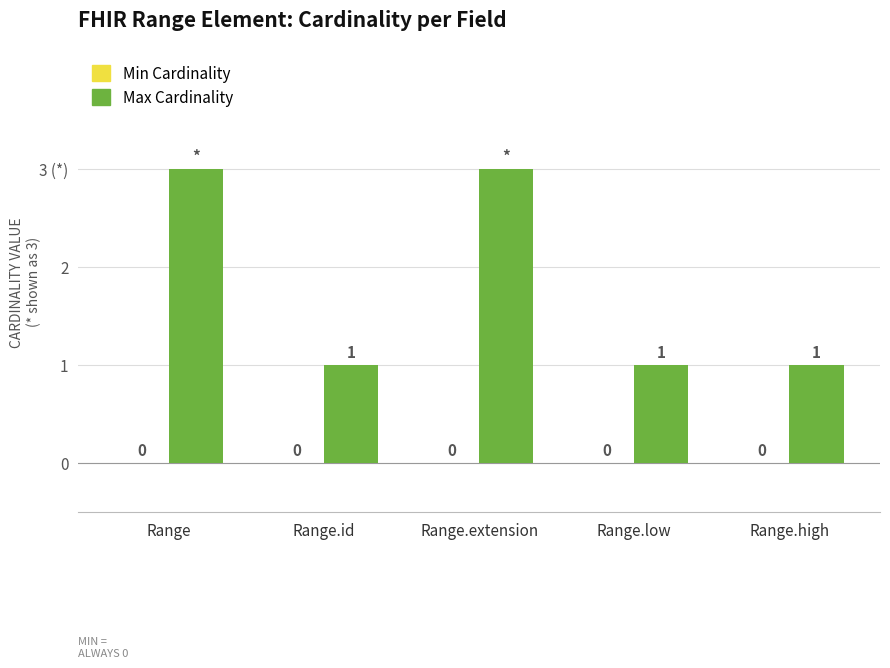

Does the chart contain any negative values?

No